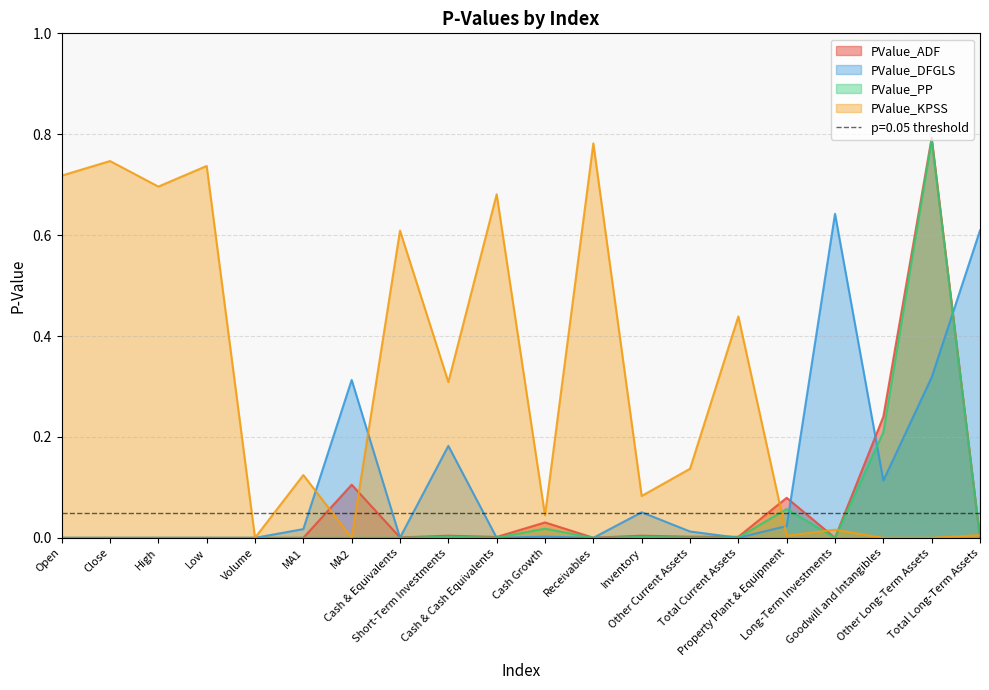

Is the value of PValue_DFGLS at Property Plant & Equipment greater than the value of PValue_ADF at Close?

Yes